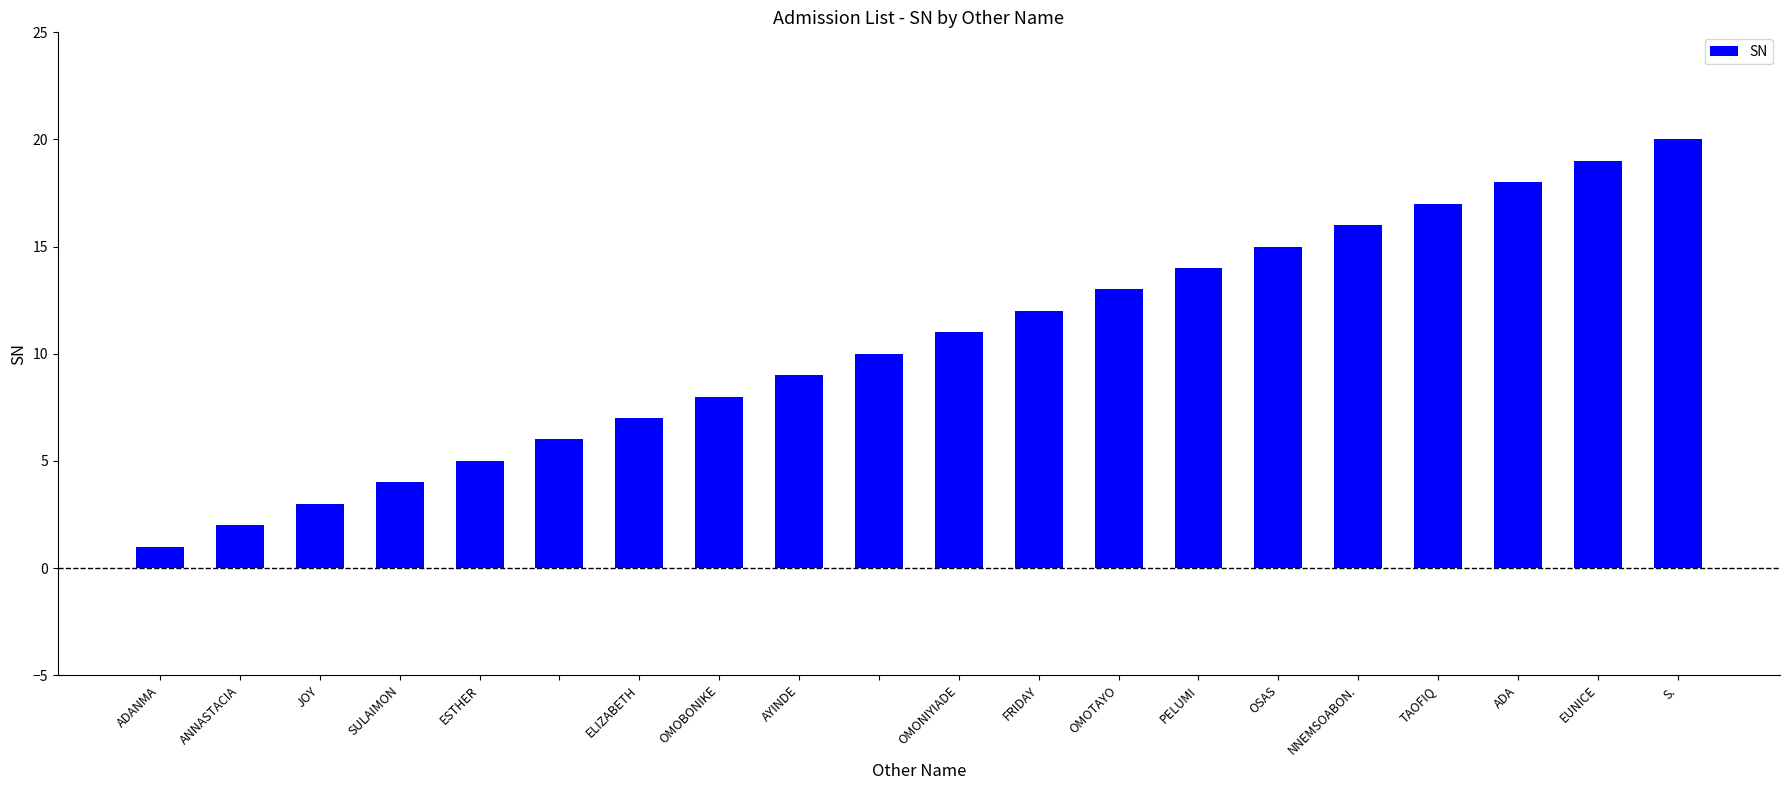

What is the difference between the maximum and second lowest values?

18